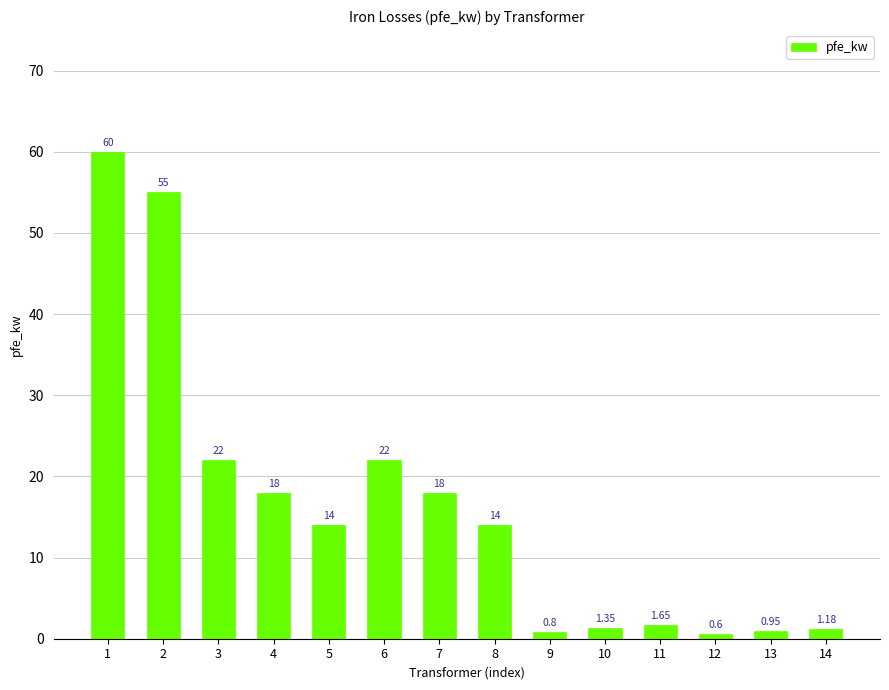

What is the difference between the values at 4 and 12?

17.4